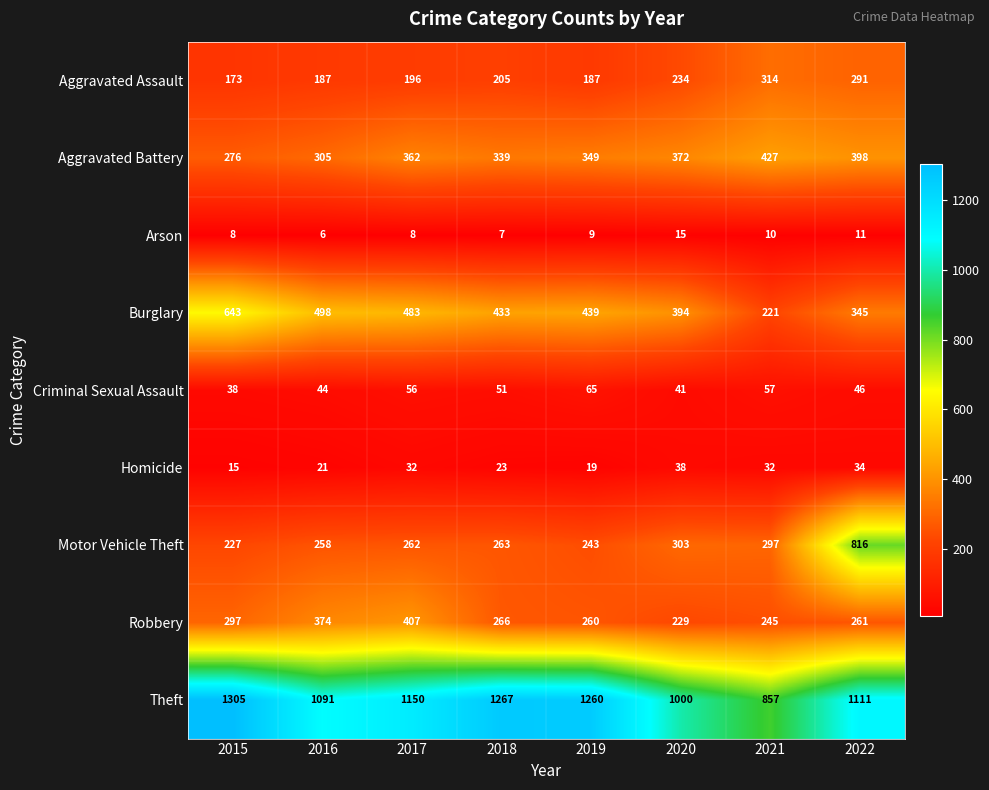

What is the total value across all series at 2019?

2831